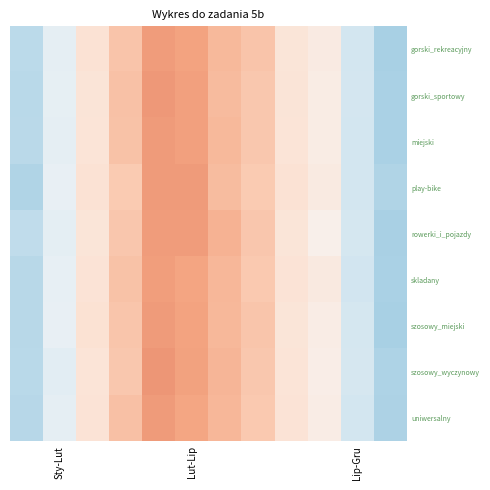

Which series has the largest range (max minus min)?

szosowy_miejski